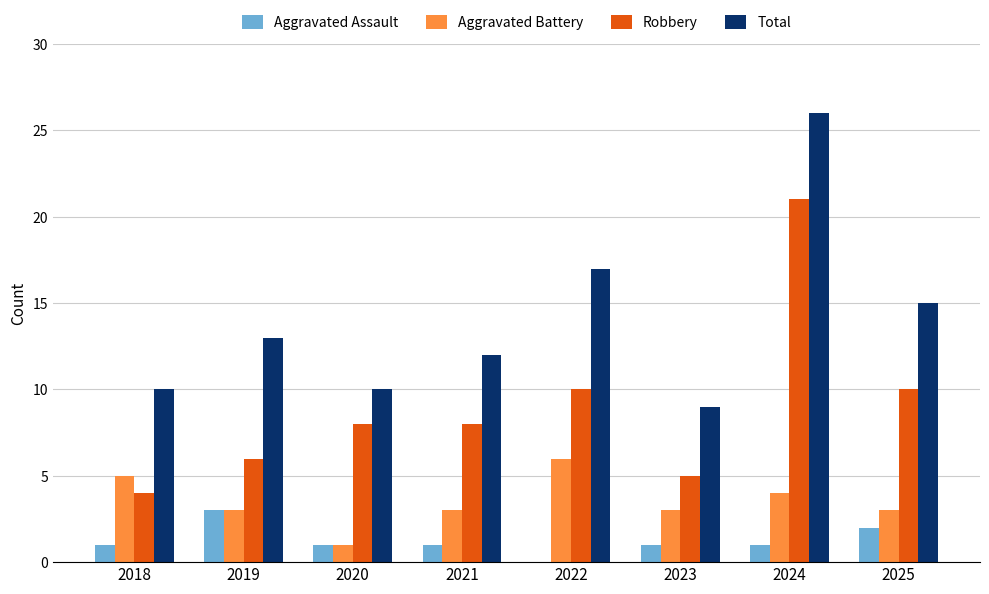

Count the Aggravated Battery values in the range 3 to 5.

6